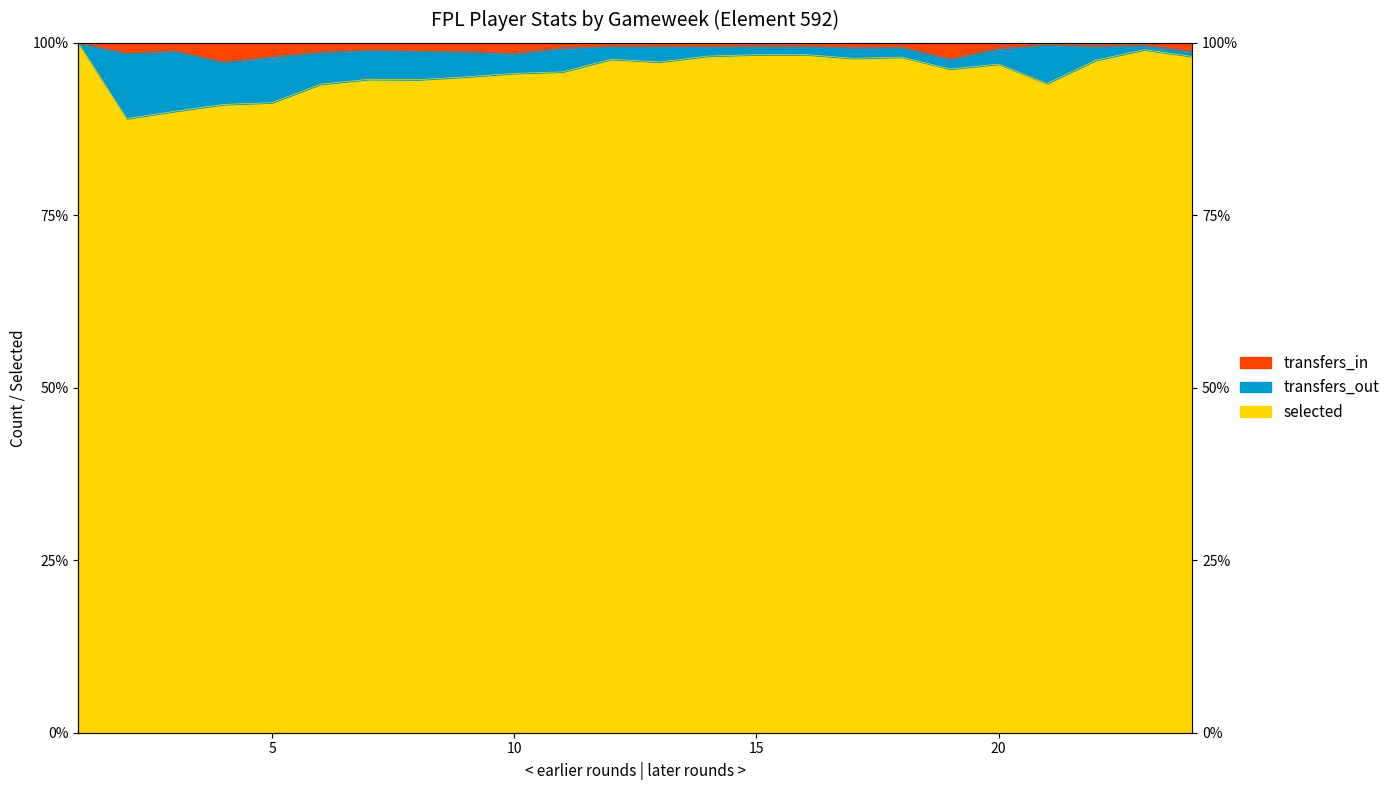

Which category has the lowest value across all series?

2